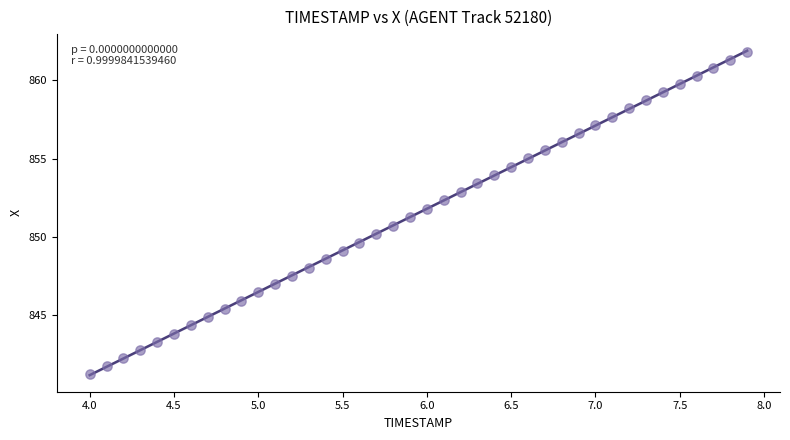

What is the range of X values (max minus min)?

3.9